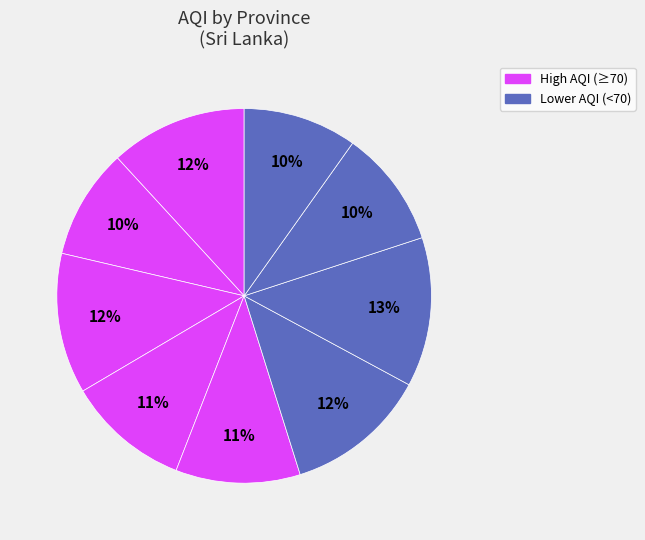

How many slices are in this pie chart?

9